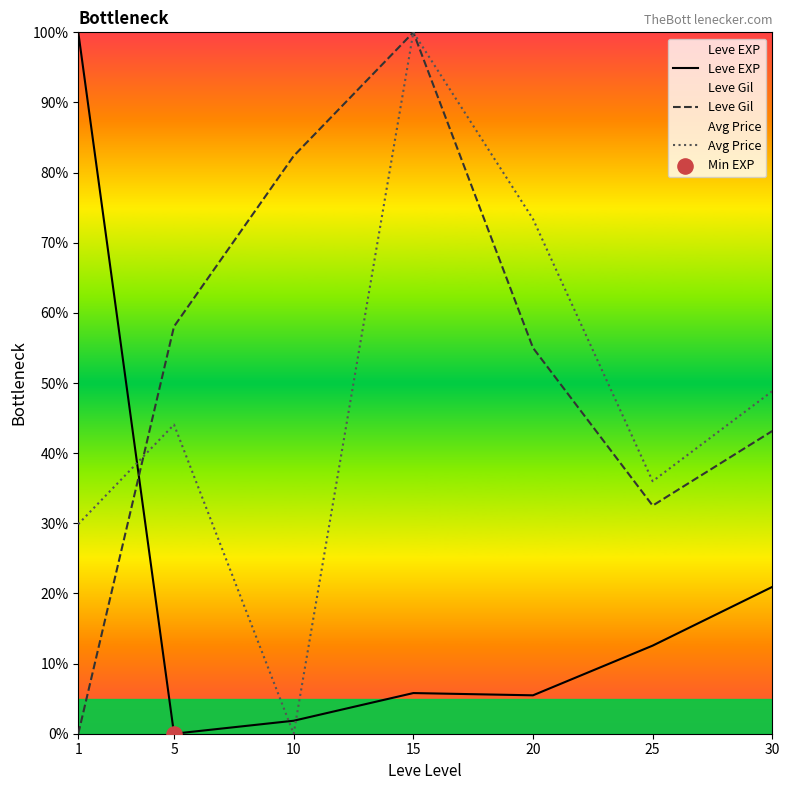

Which series contains the highest Y value?

Leve EXP